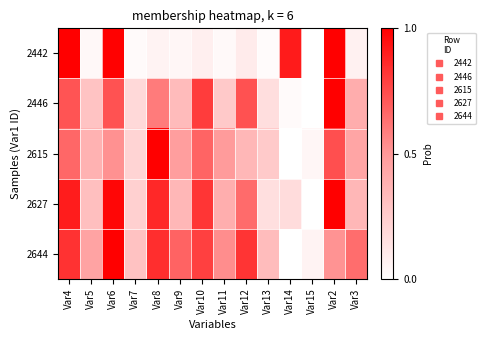

Reading left to right, extract all data points from this chart.

2442: Var4=1.0	Var5=0.0	Var6=1.0	Var7=0.0	Var8=0.1	Var9=0.0	Var10=0.1	Var11=0.0	Var12=0.1	Var13=0.0	Var14=0.9	Var15=0.0	Var2=1.0	Var3=0.1
2446: Var4=0.7	Var5=0.3	Var6=0.7	Var7=0.2	Var8=0.6	Var9=0.3	Var10=0.8	Var11=0.3	Var12=0.7	Var13=0.2	Var14=0.0	Var15=0.0	Var2=1.0	Var3=0.4
2615: Var4=0.7	Var5=0.4	Var6=0.5	Var7=0.2	Var8=1.0	Var9=0.5	Var10=0.7	Var11=0.5	Var12=0.3	Var13=0.3	Var14=0.0	Var15=0.0	Var2=0.7	Var3=0.4
2627: Var4=0.9	Var5=0.3	Var6=1.0	Var7=0.2	Var8=0.9	Var9=0.3	Var10=0.8	Var11=0.4	Var12=0.6	Var13=0.2	Var14=0.2	Var15=0.0	Var2=1.0	Var3=0.4
2644: Var4=0.8	Var5=0.4	Var6=1.0	Var7=0.3	Var8=0.8	Var9=0.7	Var10=0.8	Var11=0.5	Var12=0.8	Var13=0.3	Var14=0.0	Var15=0.1	Var2=0.5	Var3=0.6